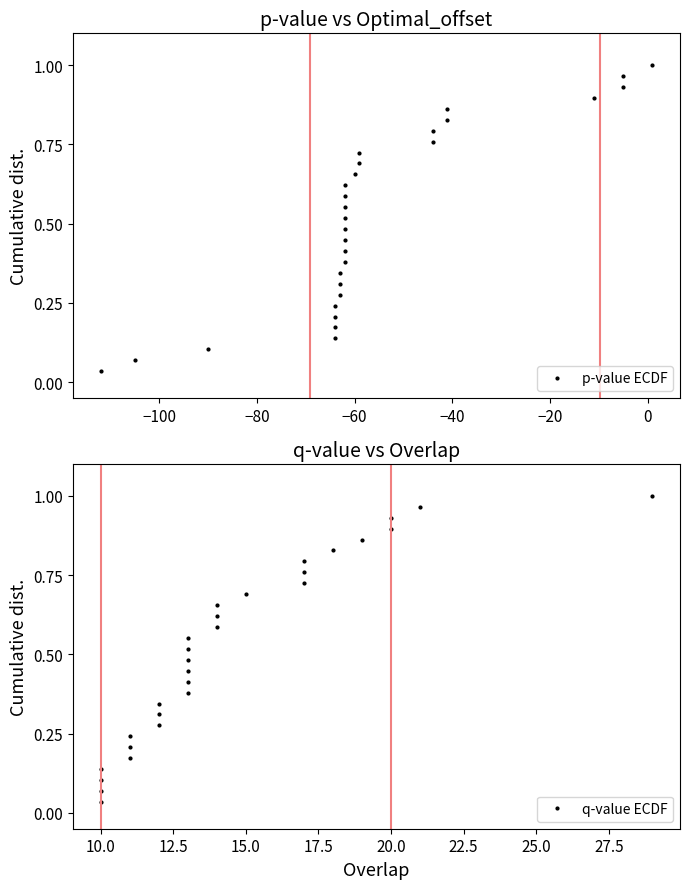

True or false: p-value ECDF has more than 2 points higher than both neighbors.

False